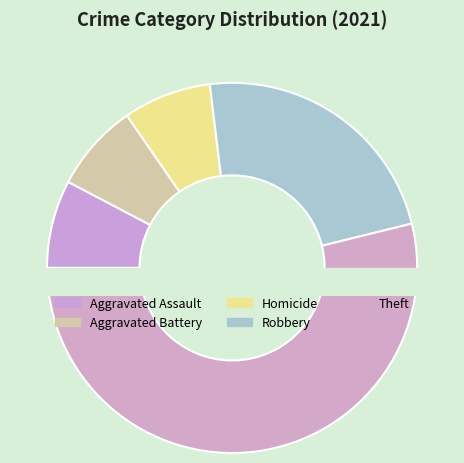

What percentage is NOT represented by Aggravated Assault?

92.3%